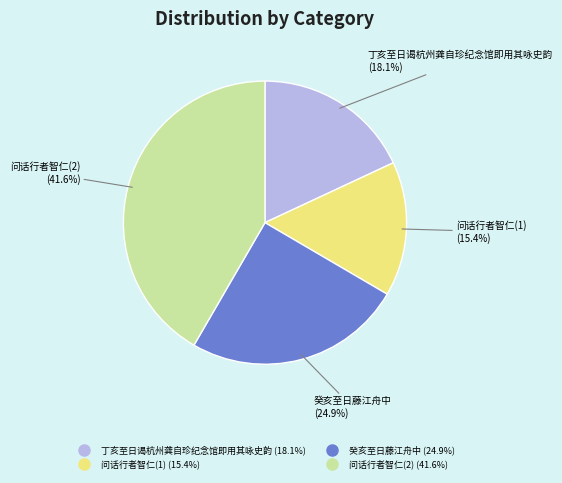

Is there any slice that represents more than half of the pie?

No